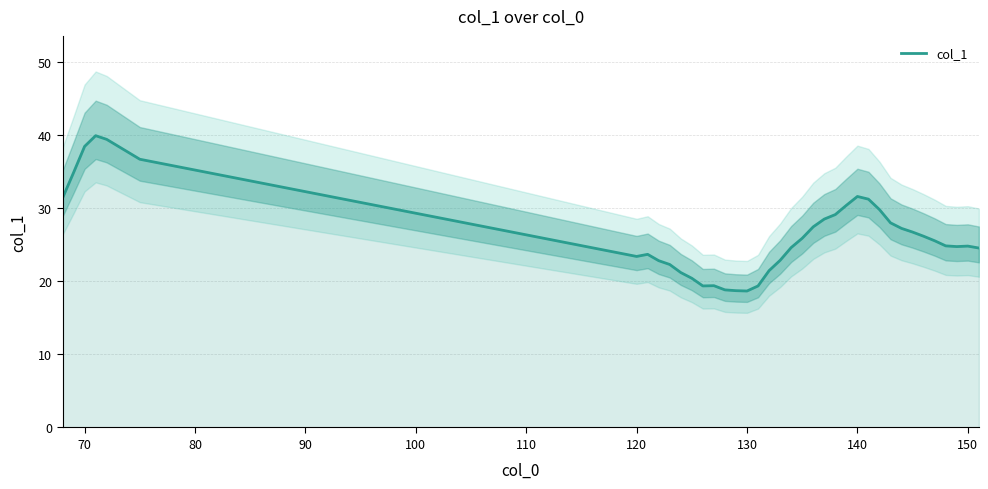

Does the chart have visible grid lines?

Yes